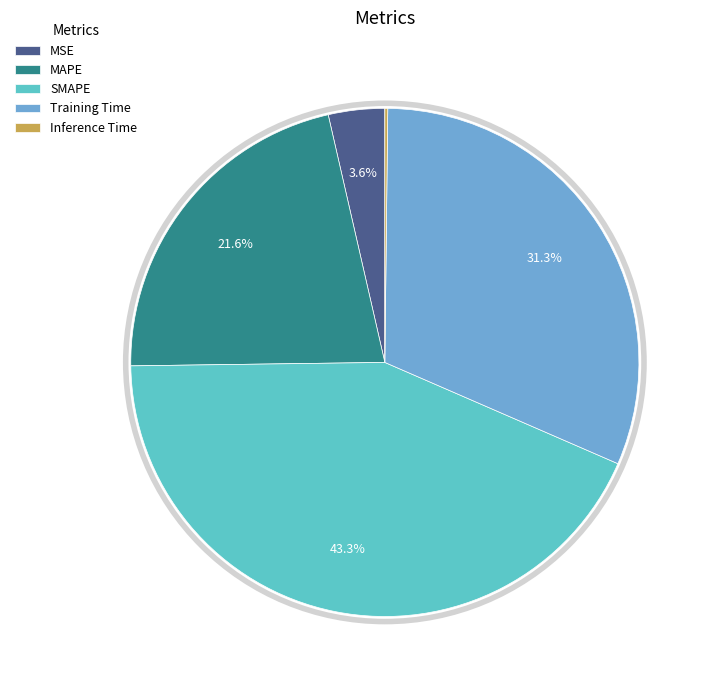

Which category has the biggest portion of the pie?

SMAPE